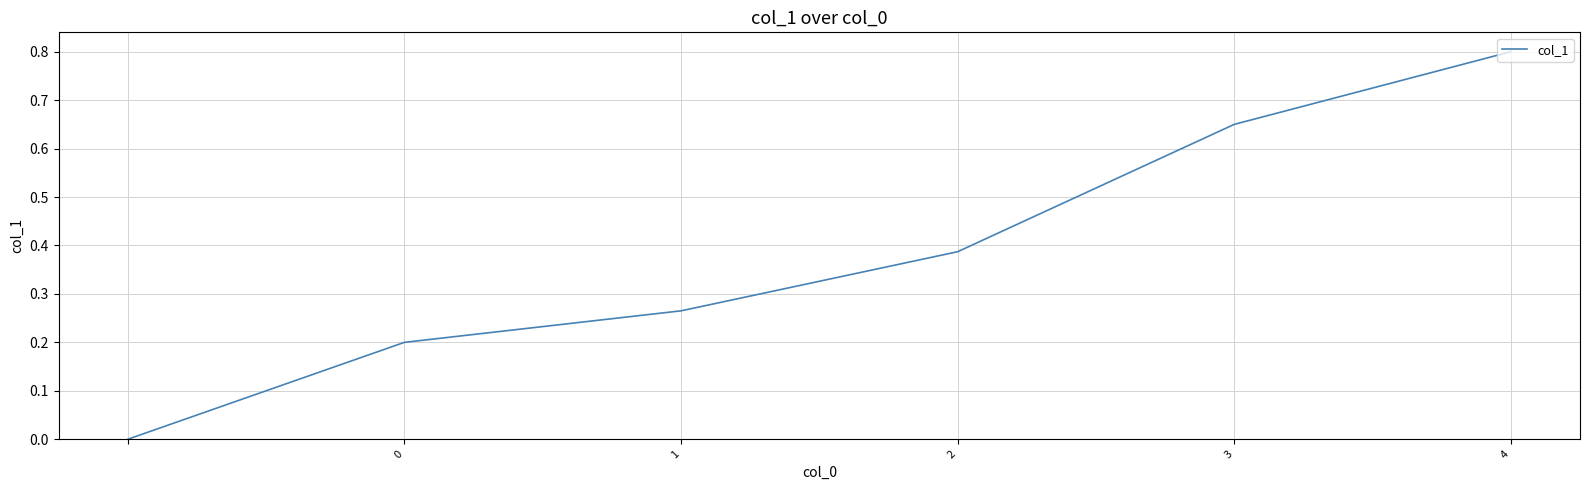

True or false: there are more than 1 points higher than both neighbors.

False